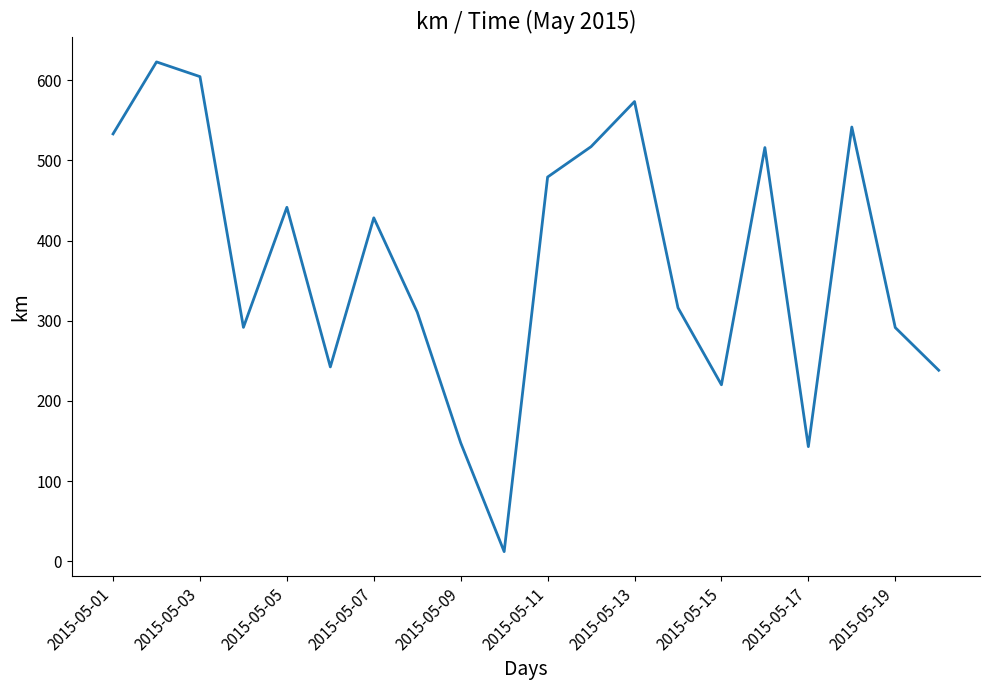

What is the difference between the maximum and minimum values?

610.7